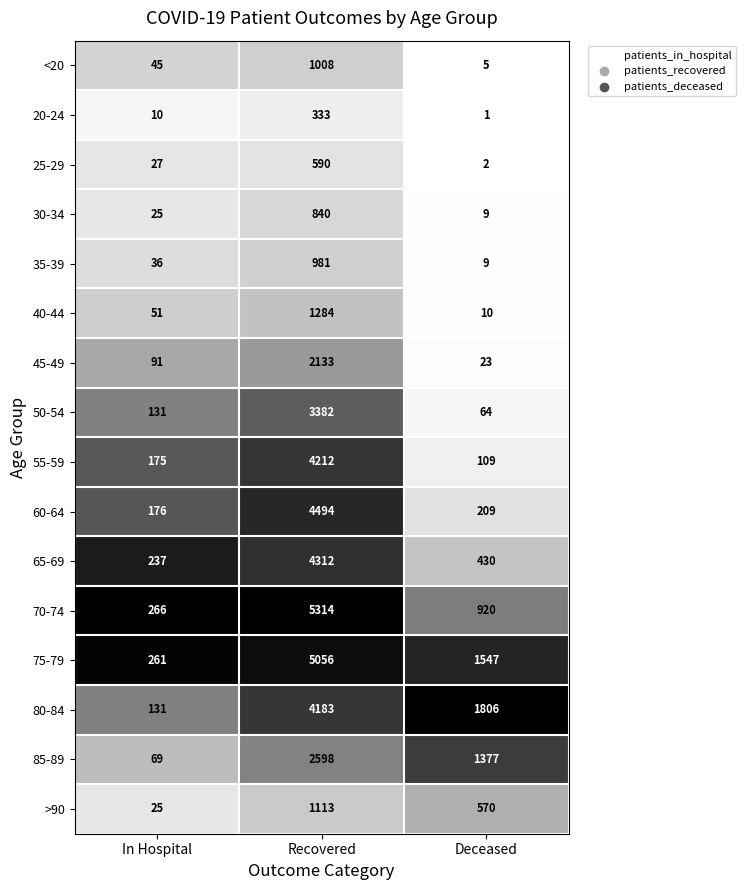

Which series has the largest range (max minus min)?

70-74